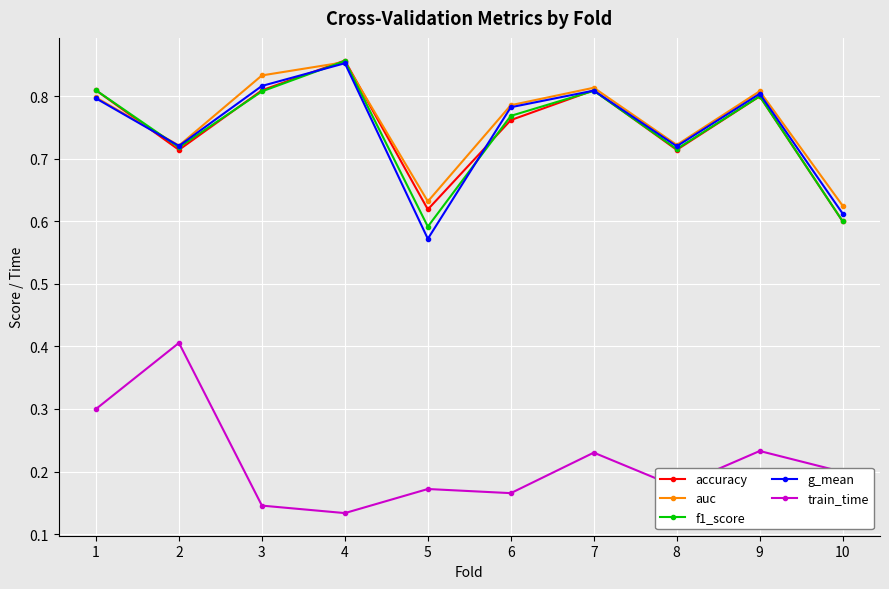

Is it true that g_mean equals 0.3 at 3?

False